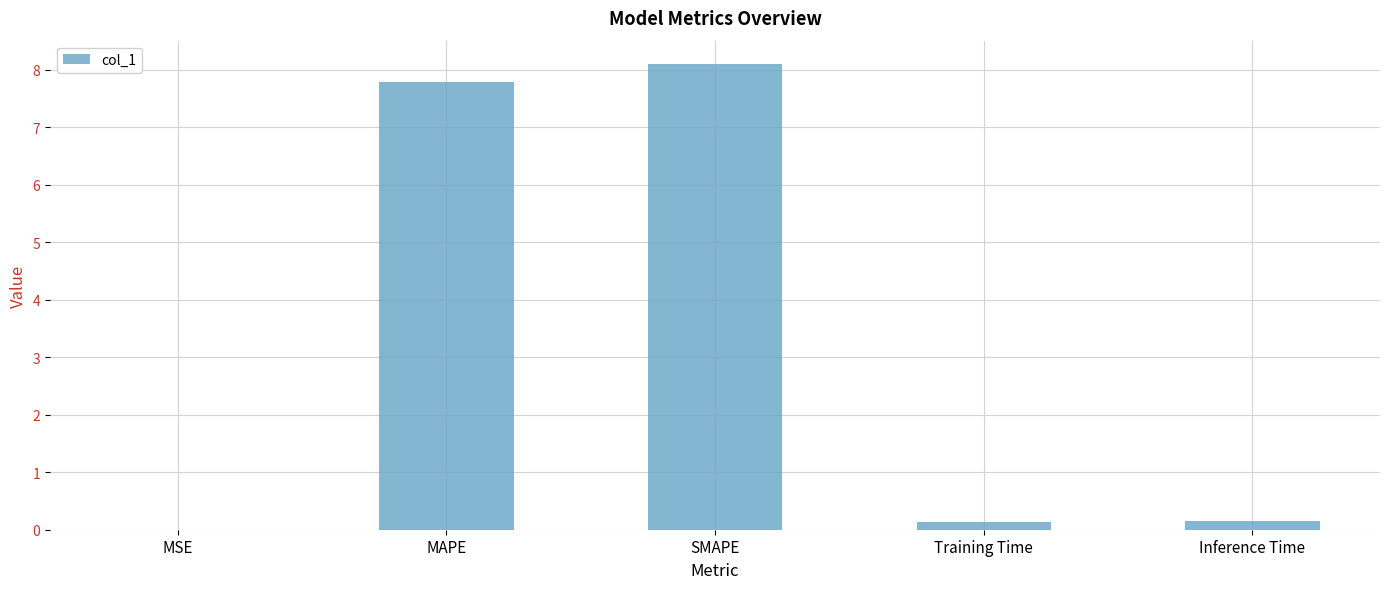

At which category does the chart reach its peak across all series?

SMAPE